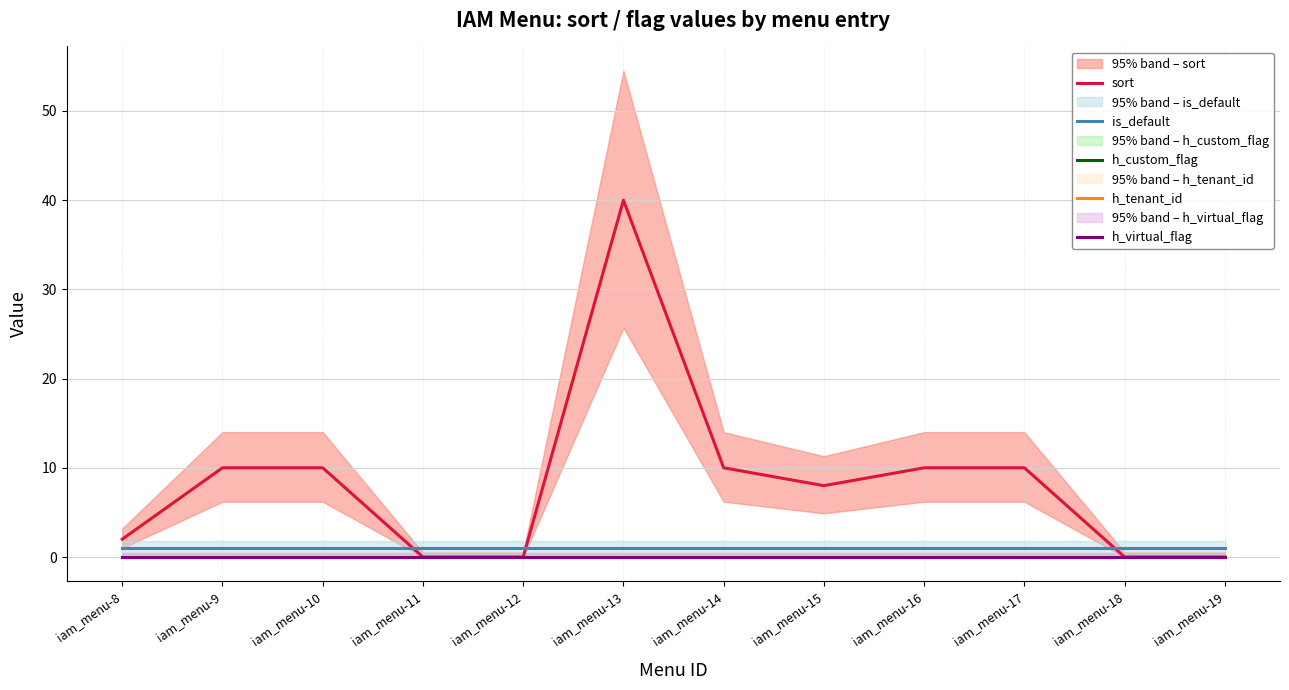

Where is is_default nearest to the value 1?

iam_menu-8